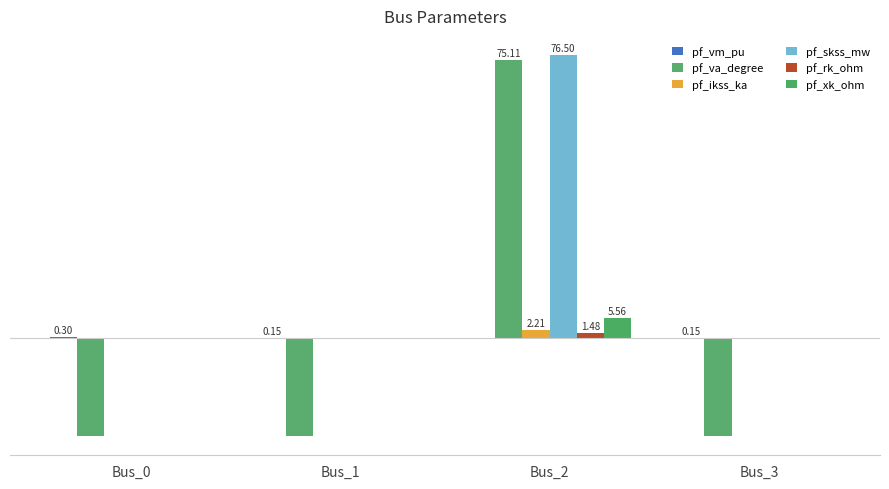

What is the spread (max minus min) of values at Bus_0?

26.8